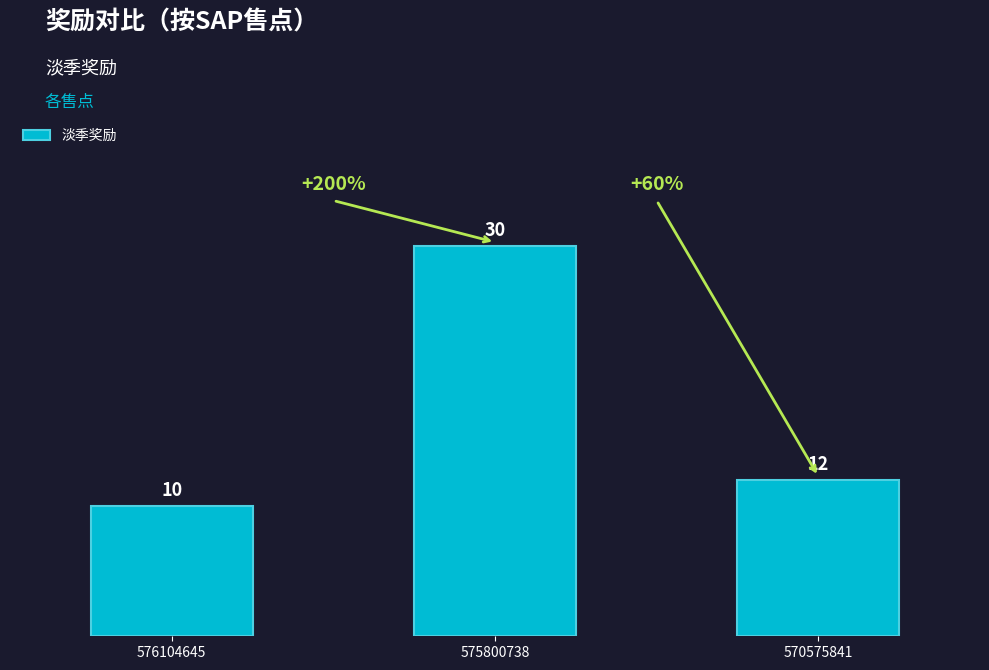

Where is the data nearest to the value 20?

570575841